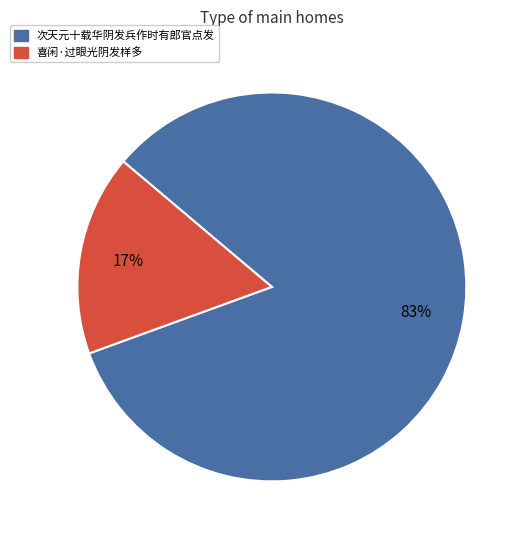

Count the number of slices in the pie.

2